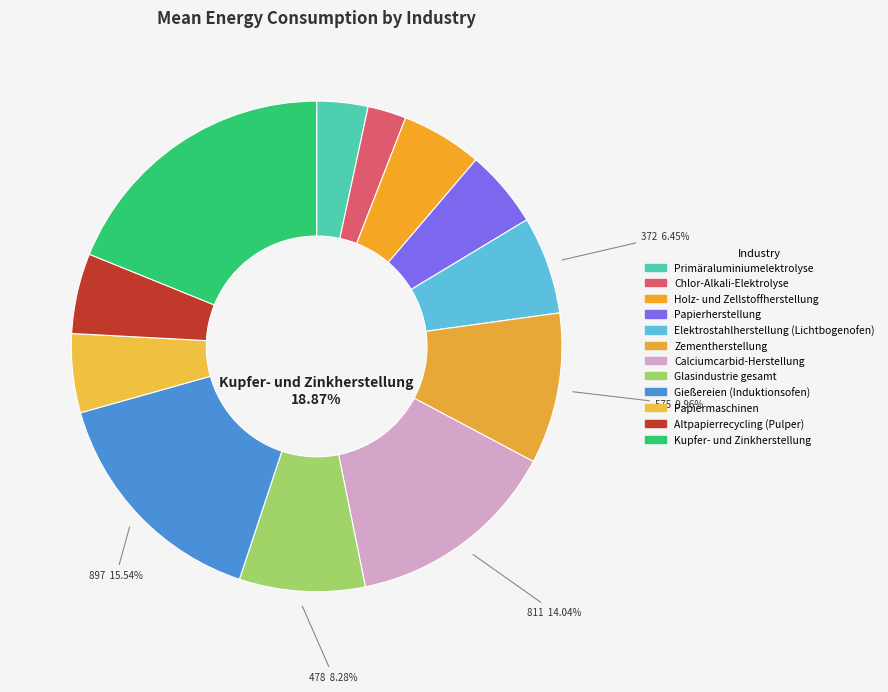

To the nearest percent, what is the combined percentage of Glasindustrie gesamt and Papiermaschinen?

13%